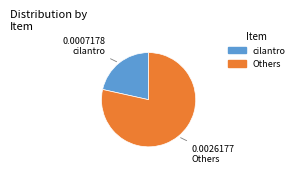

How many segments does this pie chart have?

2